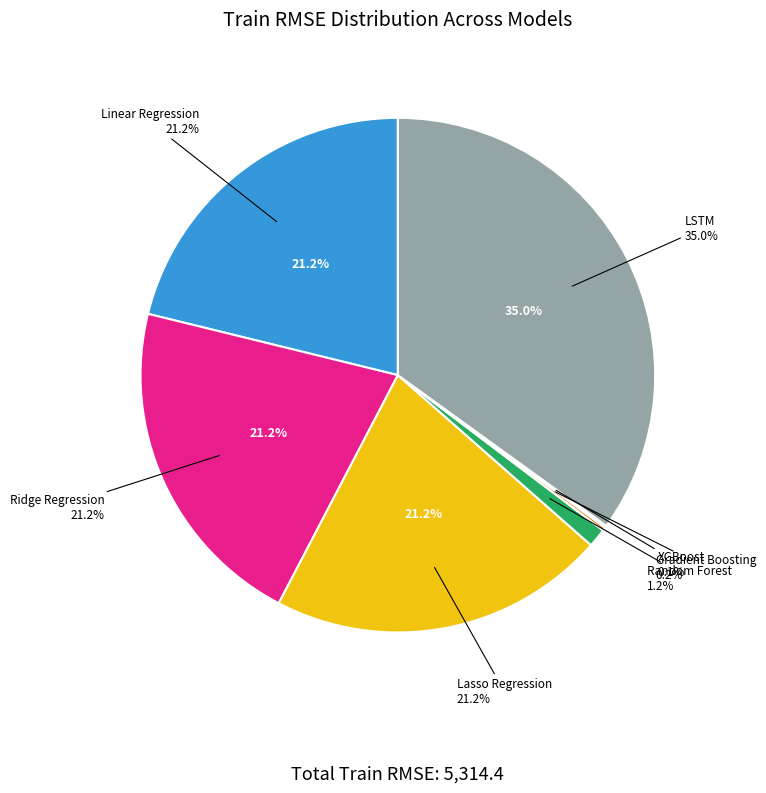

The Random Forest slice represents 1% of the pie. True or false?

True